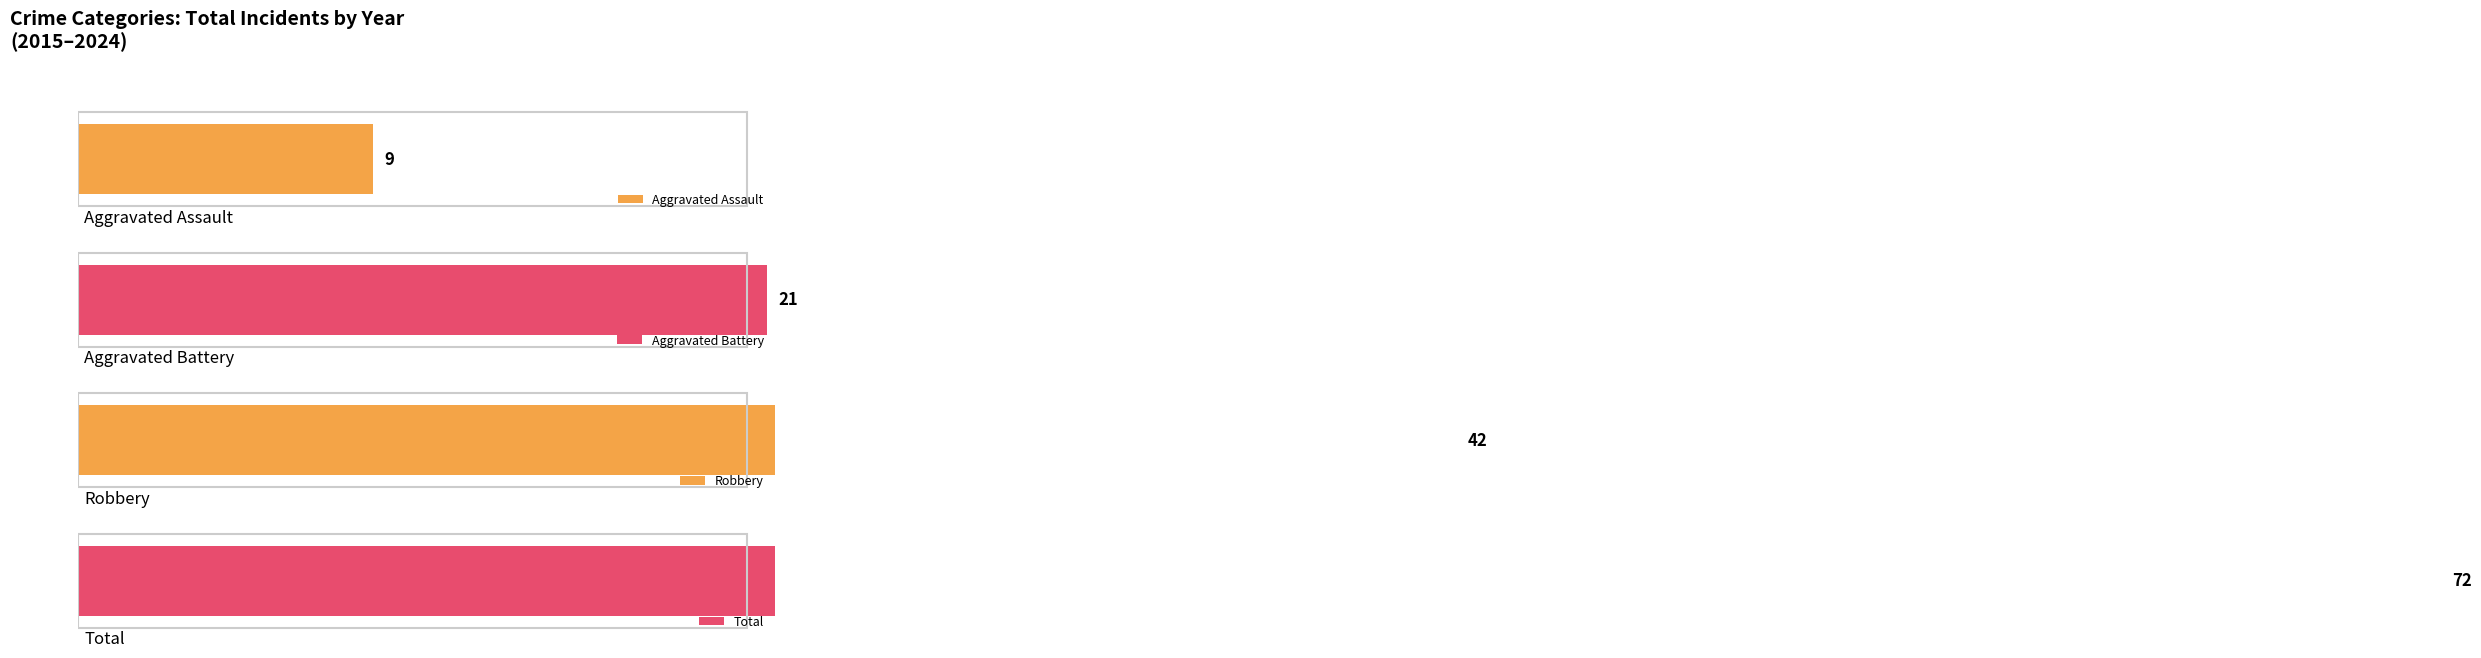

What is the difference between the maximum and second lowest values in the Robbery series?

12